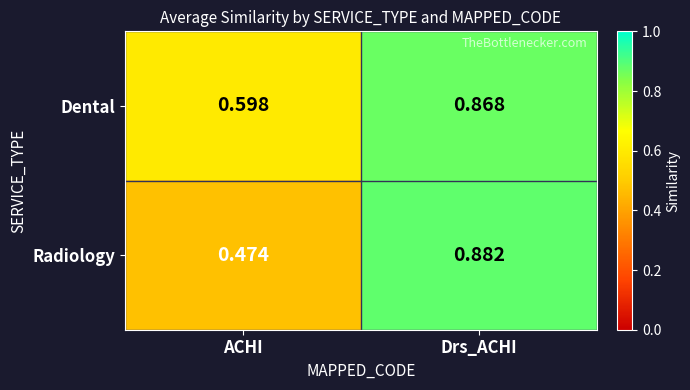

Between ACHI and Drs_ACHI, which series saw the biggest shift?

Radiology